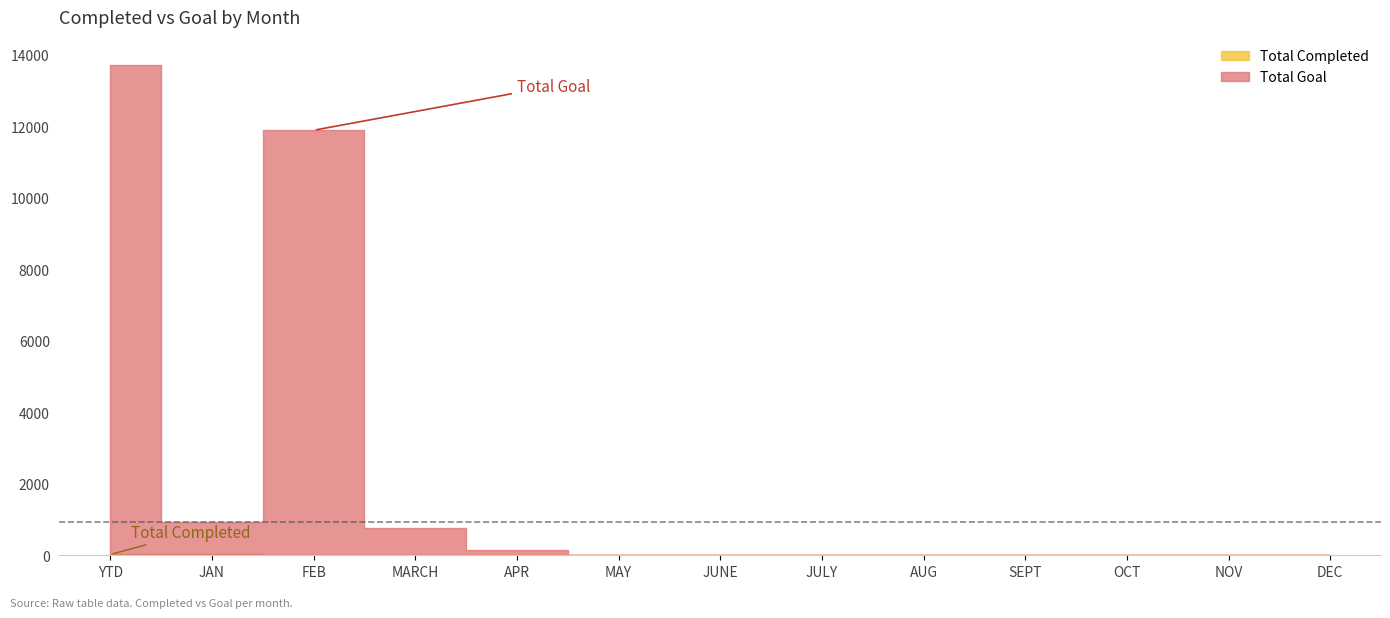

What value does the Total Goal series have at JAN?

921